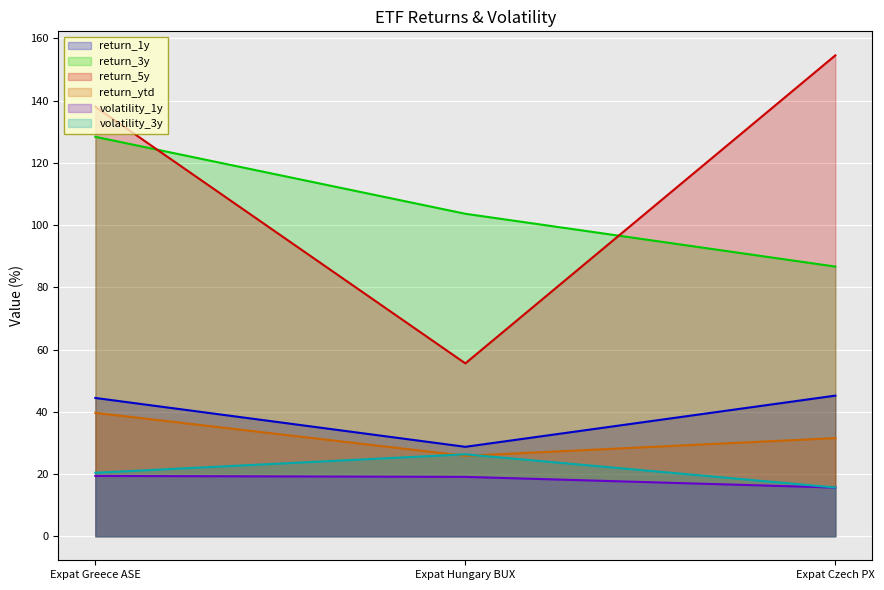

At which label does return_3y first exceed 103?

Expat Greece ASE